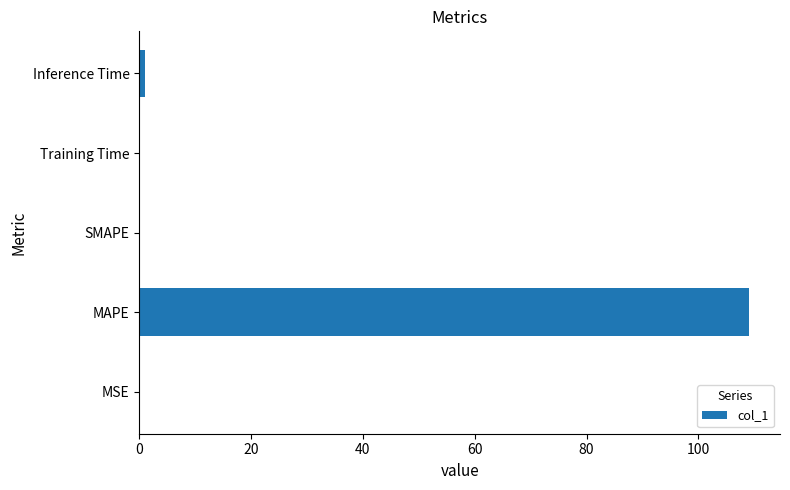

What is the sum of all values?

110.2